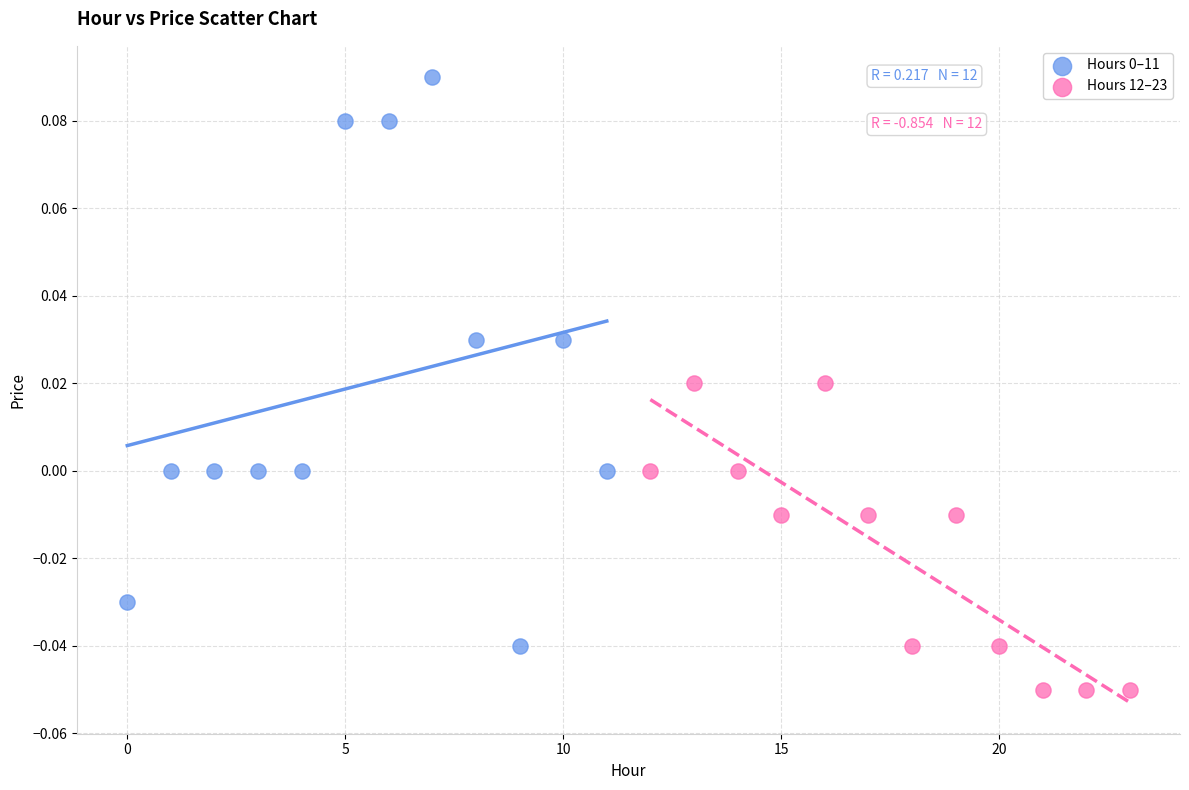

Which series contains the lowest Y value?

Hours 12–23